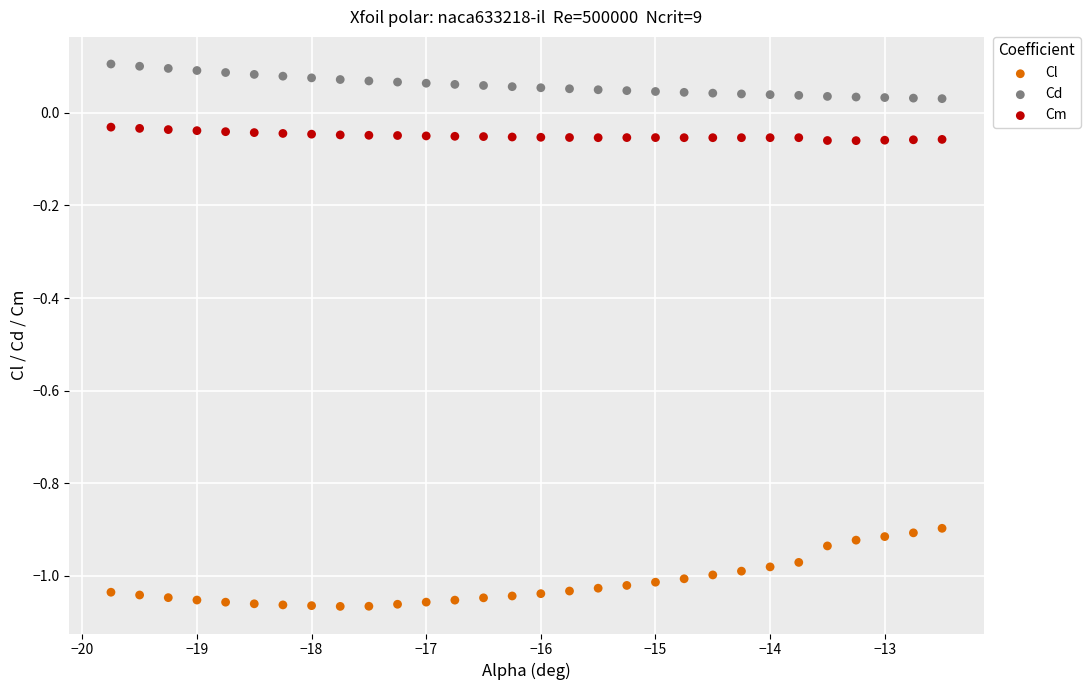

Which series contains the lowest Y value?

Cl